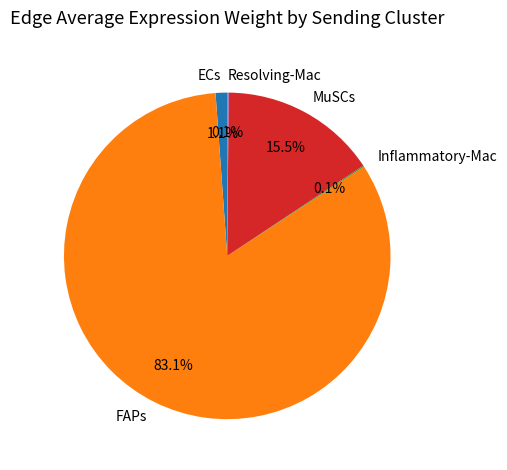

What is the majority slice?

FAPs